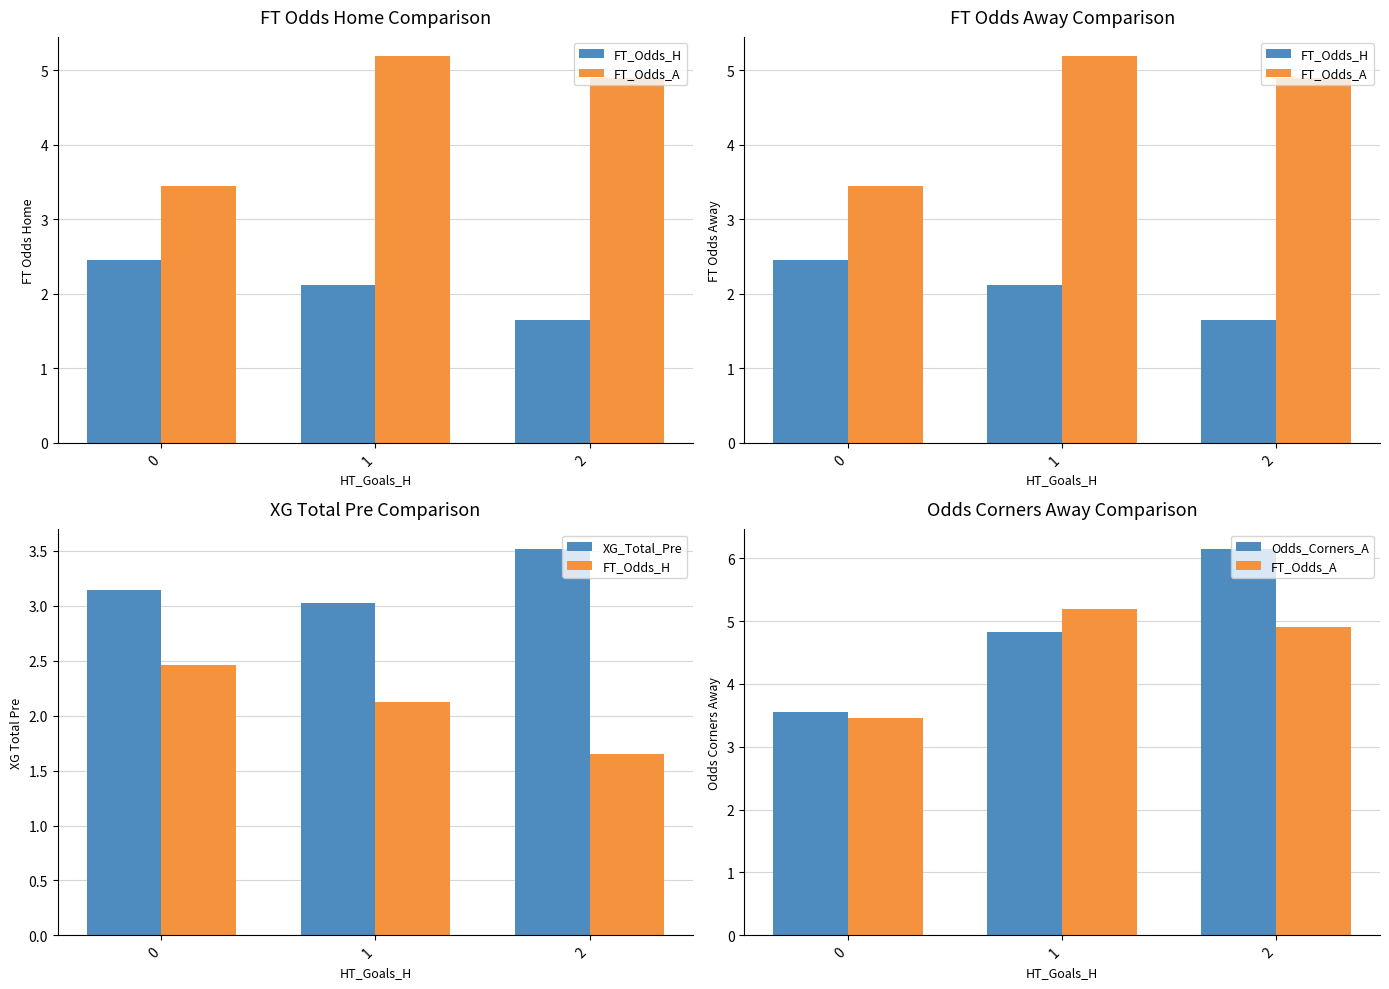

Is it true that FT_Odds_A equals 8.8 at 2?

False